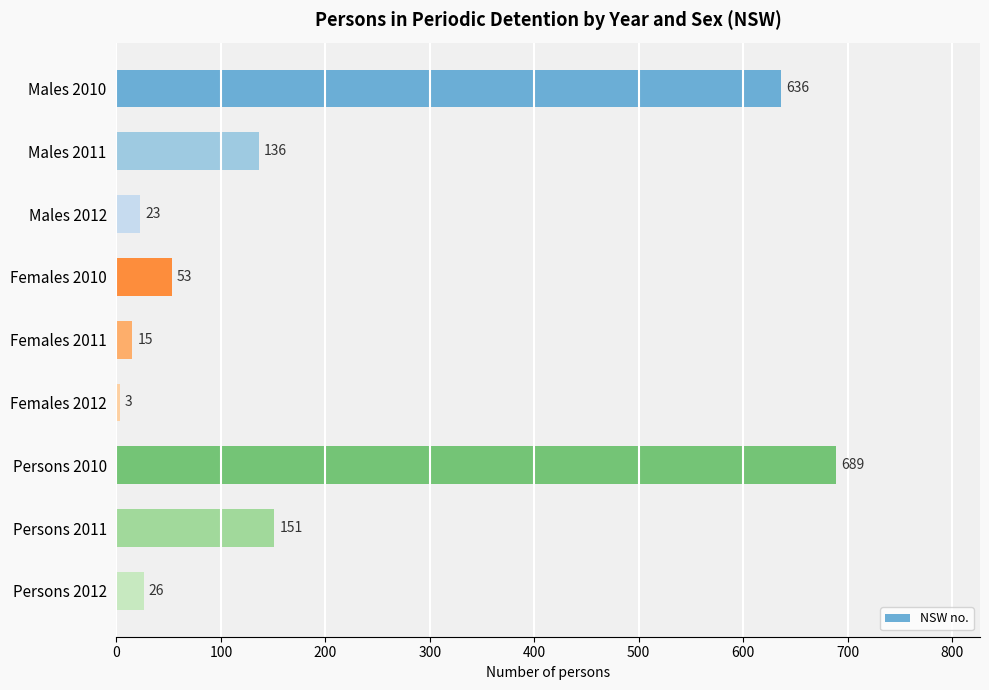

List the labels in order of value, largest first.

Persons 2010, Males 2010, Persons 2011, Males 2011, Females 2010, Persons 2012, Males 2012, Females 2011, Females 2012